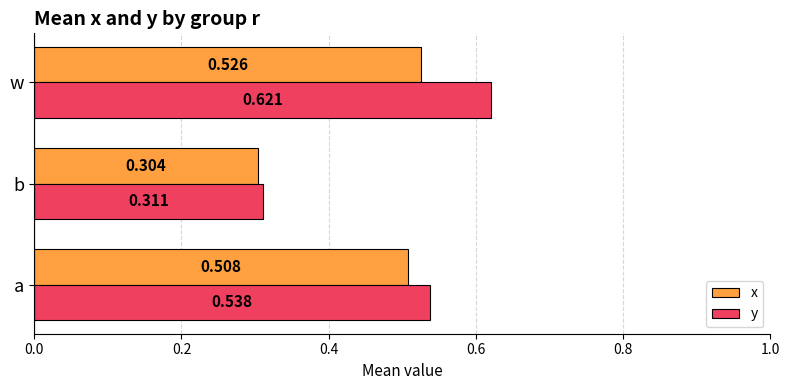

Which series has the largest range (max minus min)?

y